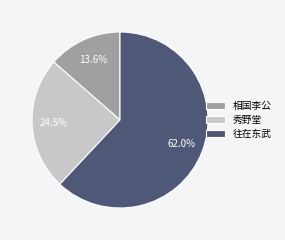

What is the largest slice in the pie chart?

往在东武